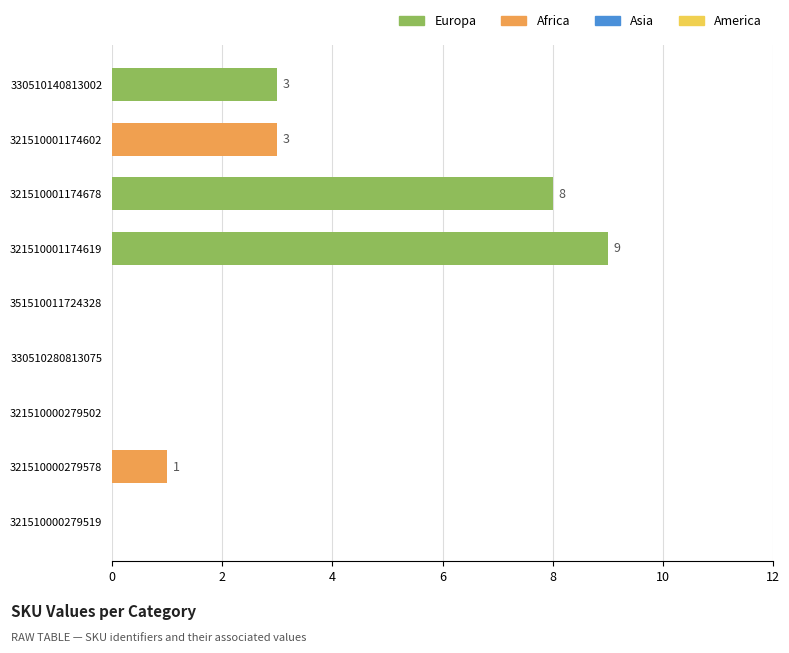

What is the change in value from 330510140813002 to 321510000279519?

-3